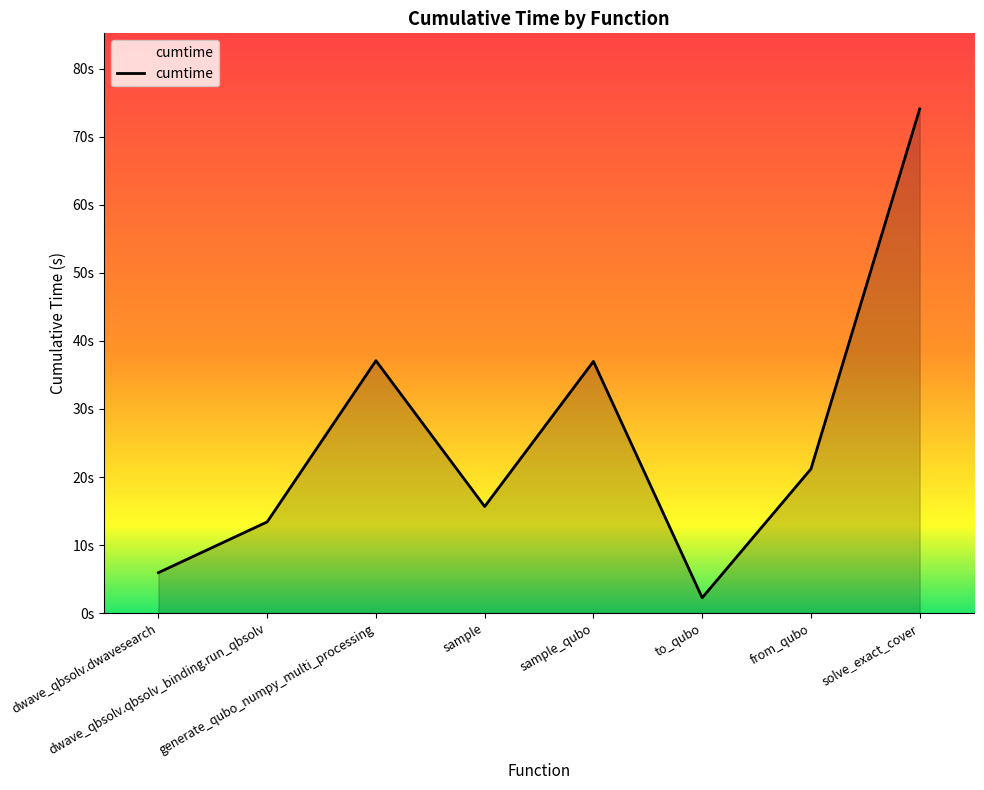

Does the chart have visible grid lines?

No